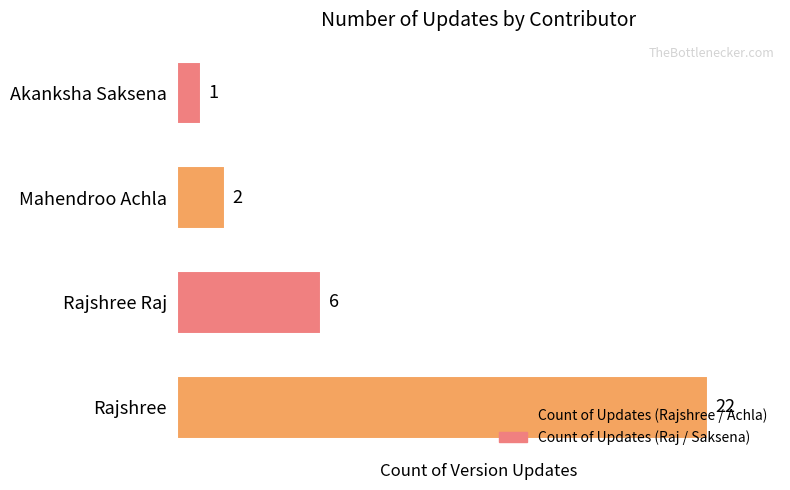

Is it true that the value at Mahendroo Achla is 2?

True